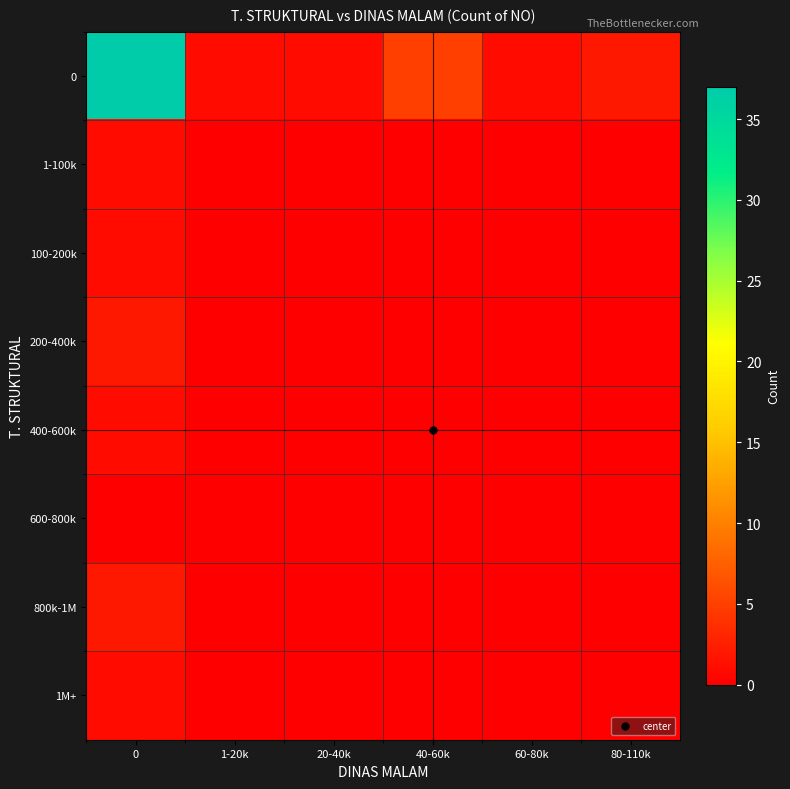

Reading left to right, transcribe all the data shown in this chart.

0: 0=37	1-20k=1	20-40k=1	40-60k=5	60-80k=1	80-110k=2
1-100k: 0=1	1-20k=0	20-40k=0	40-60k=0	60-80k=0	80-110k=0
100-200k: 0=1	1-20k=0	20-40k=0	40-60k=0	60-80k=0	80-110k=0
200-400k: 0=2	1-20k=0	20-40k=0	40-60k=0	60-80k=0	80-110k=0
400-600k: 0=1	1-20k=0	20-40k=0	40-60k=0	60-80k=0	80-110k=0
600-800k: 0=0	1-20k=0	20-40k=0	40-60k=0	60-80k=0	80-110k=0
800k-1M: 0=2	1-20k=0	20-40k=0	40-60k=0	60-80k=0	80-110k=0
1M+: 0=1	1-20k=0	20-40k=0	40-60k=0	60-80k=0	80-110k=0